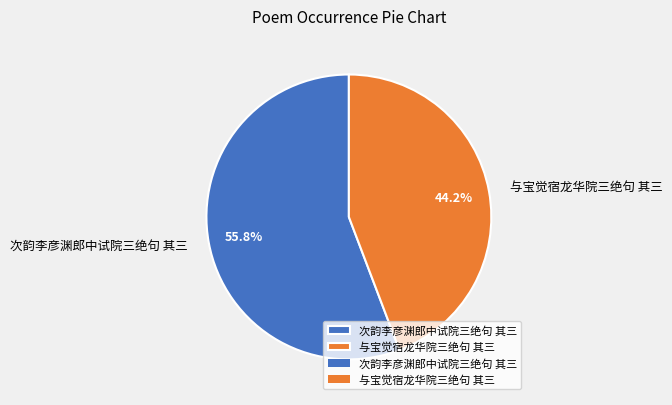

Count the number of slices in the pie.

2